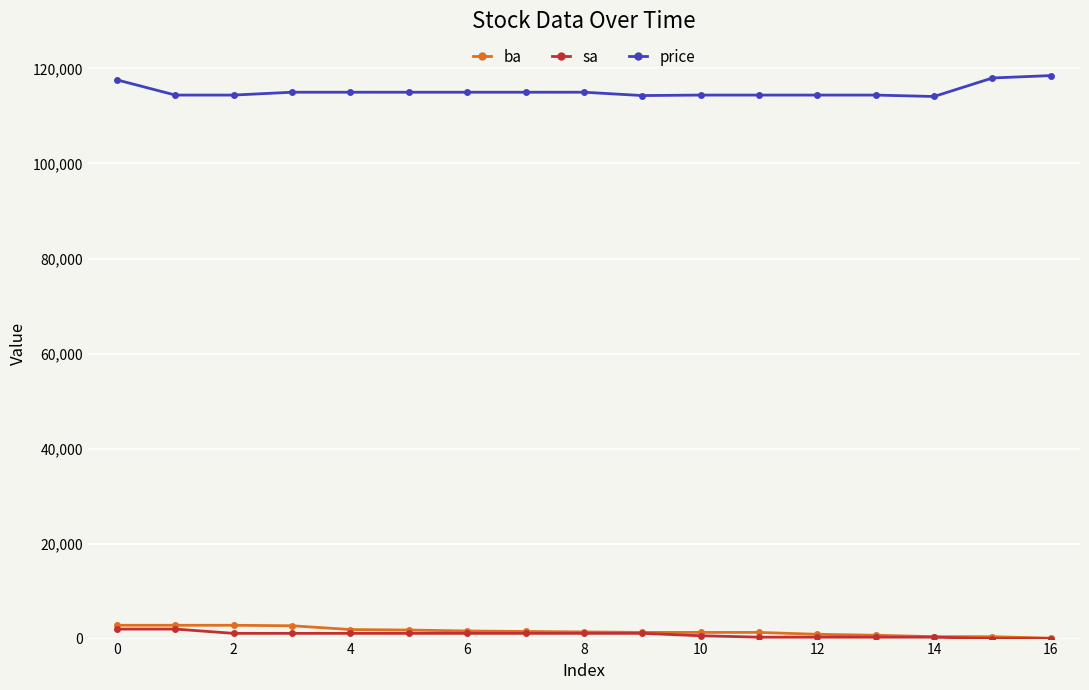

Which series has the largest total across all categories?

price